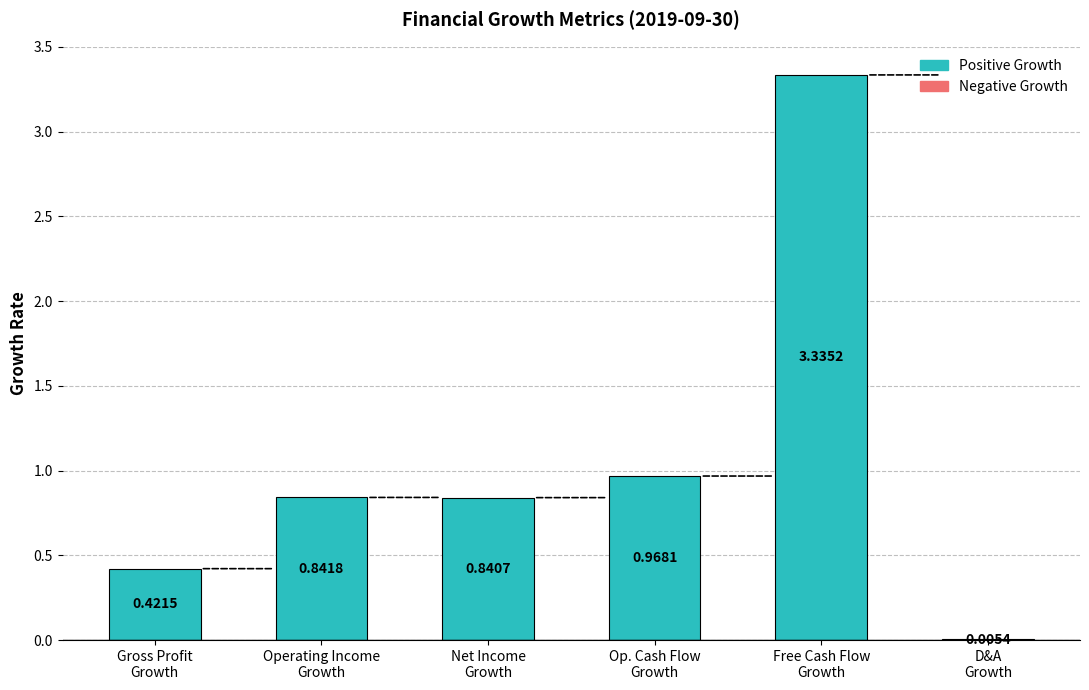

What is the sum of all 2019-09-30 values?

6.4